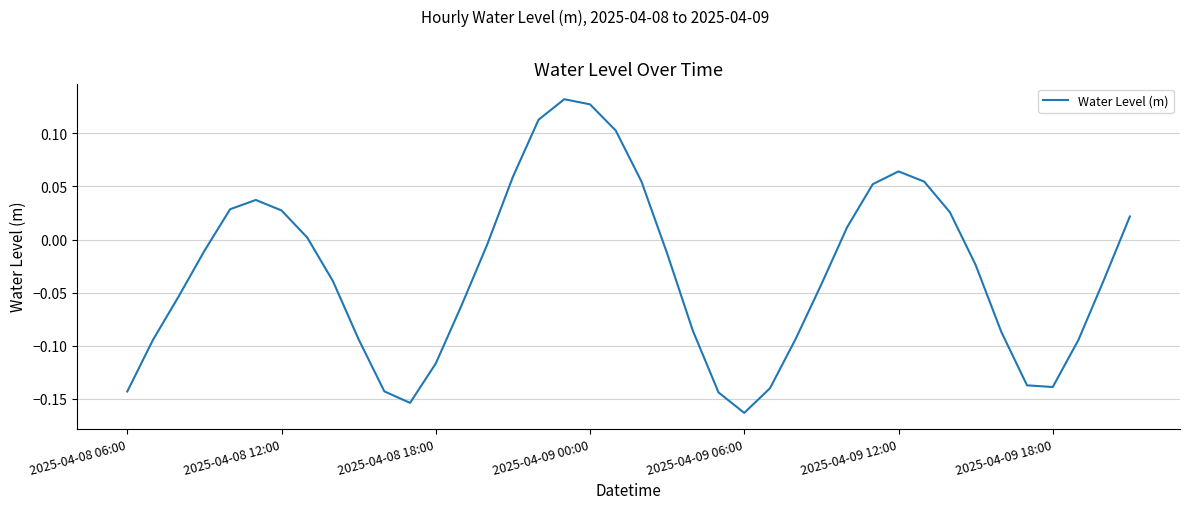

What is the difference between the maximum and minimum values?

0.3